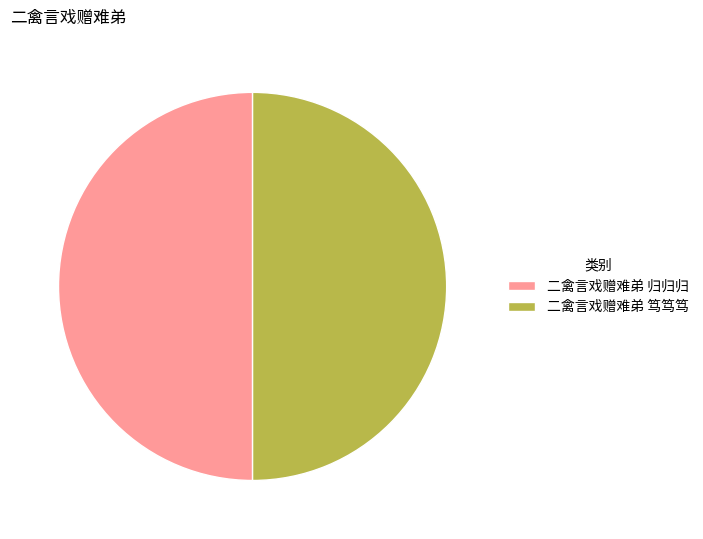

Combined, do 二禽言戏赠难弟 笃笃笃 and 二禽言戏赠难弟 归归归 account for over 50%?

Yes